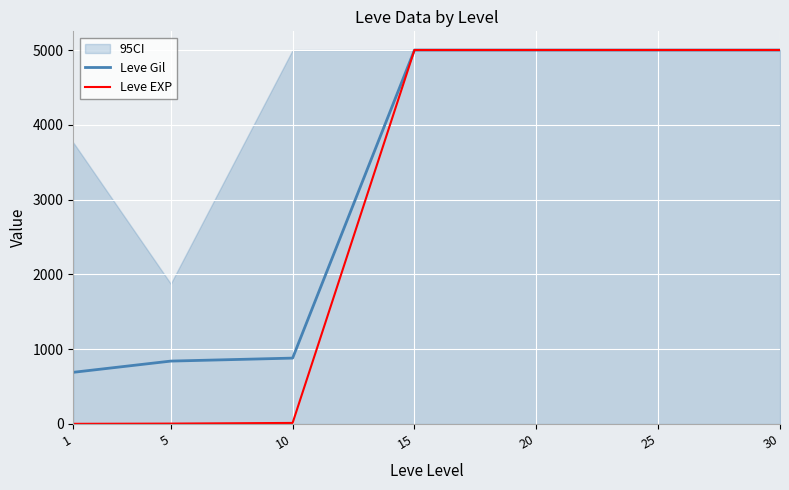

Is the value of Leve Gil at 10 greater than the value of Leve EXP at 15?

No